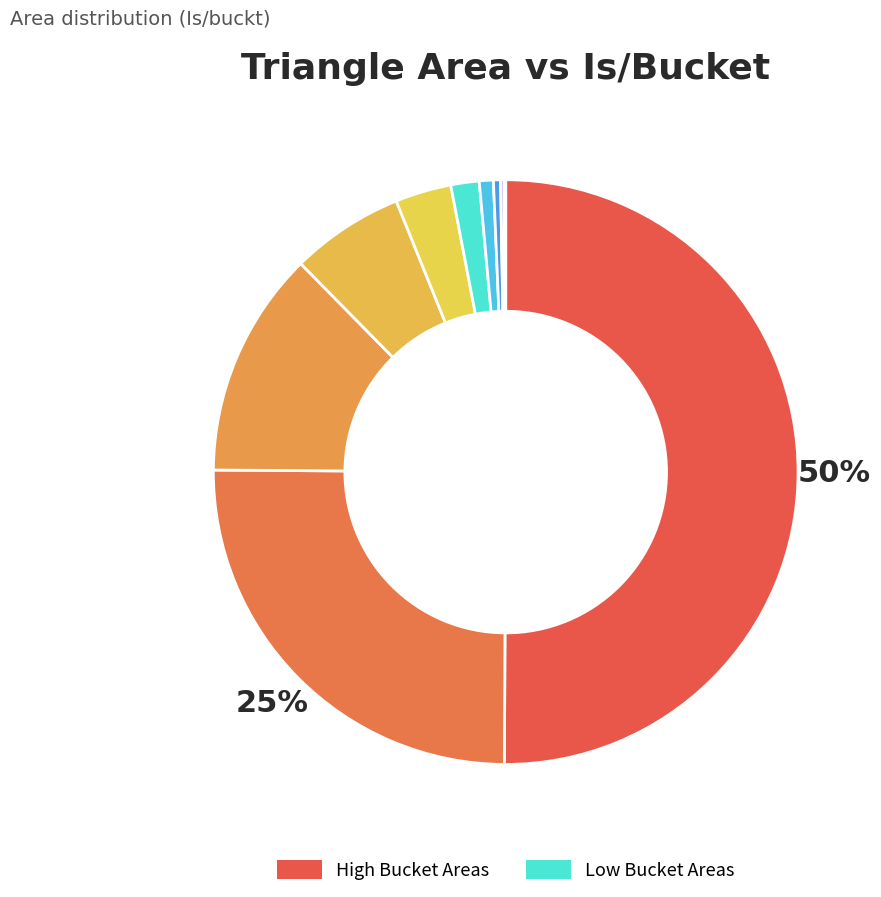

Count the number of slices in the pie.

10